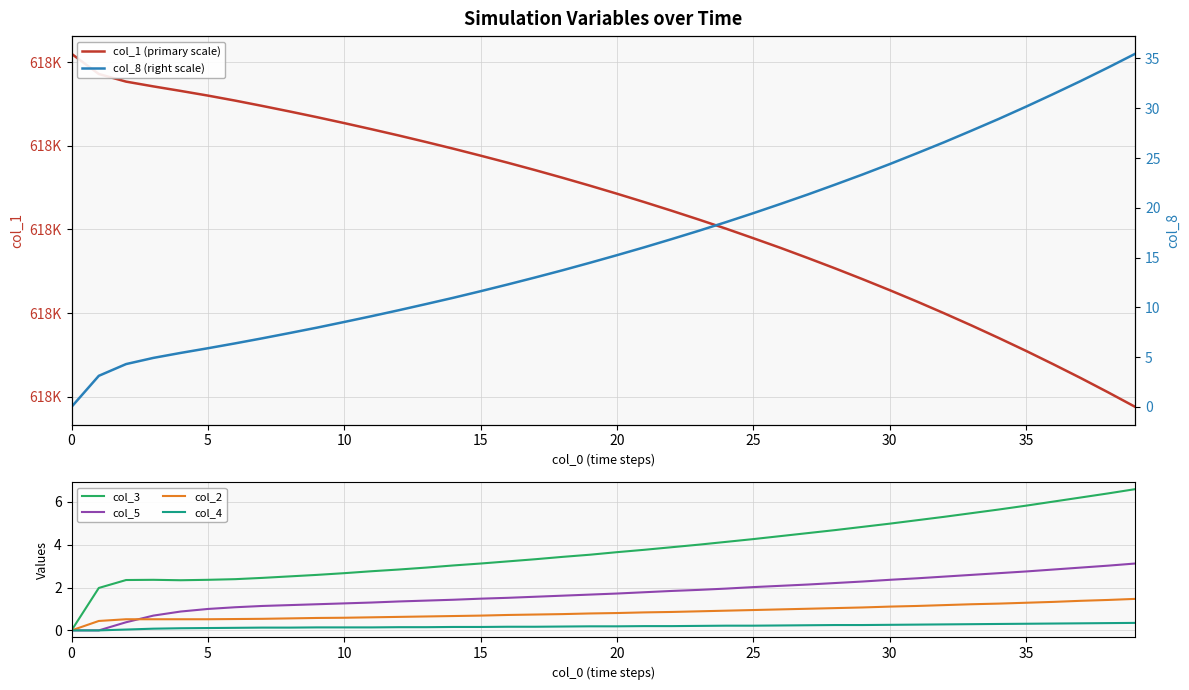

What is the maximum value for col_3?

6.6